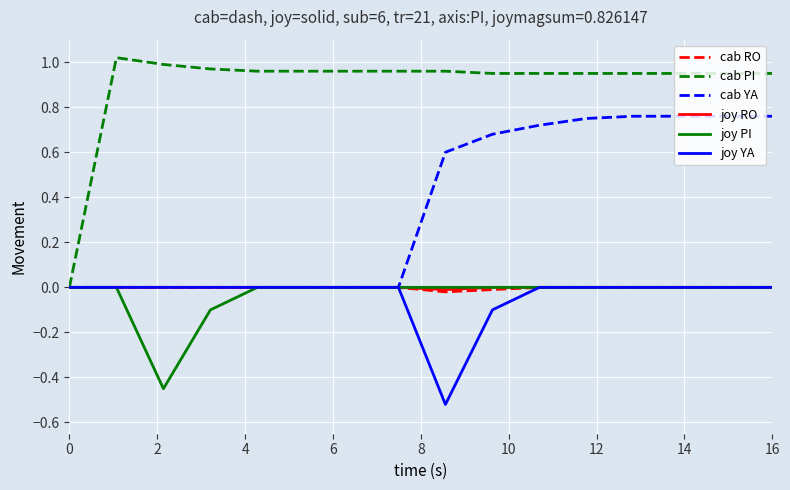

Which series has the largest total across all categories?

cab PI